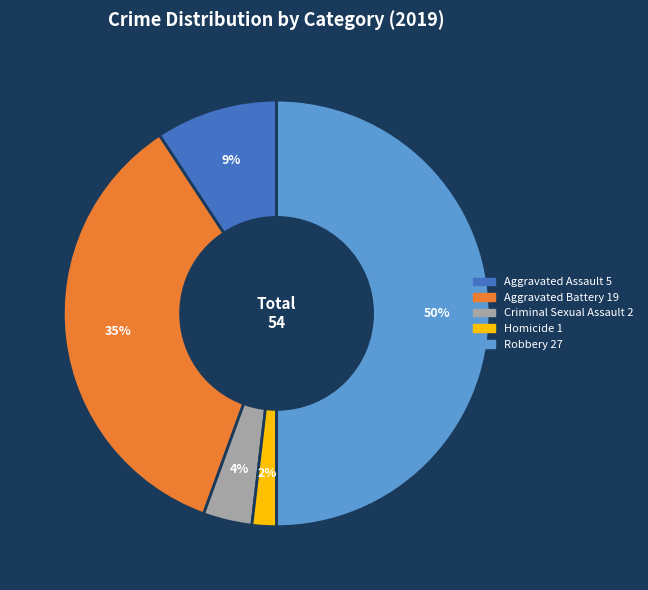

Count the number of slices in the pie.

5